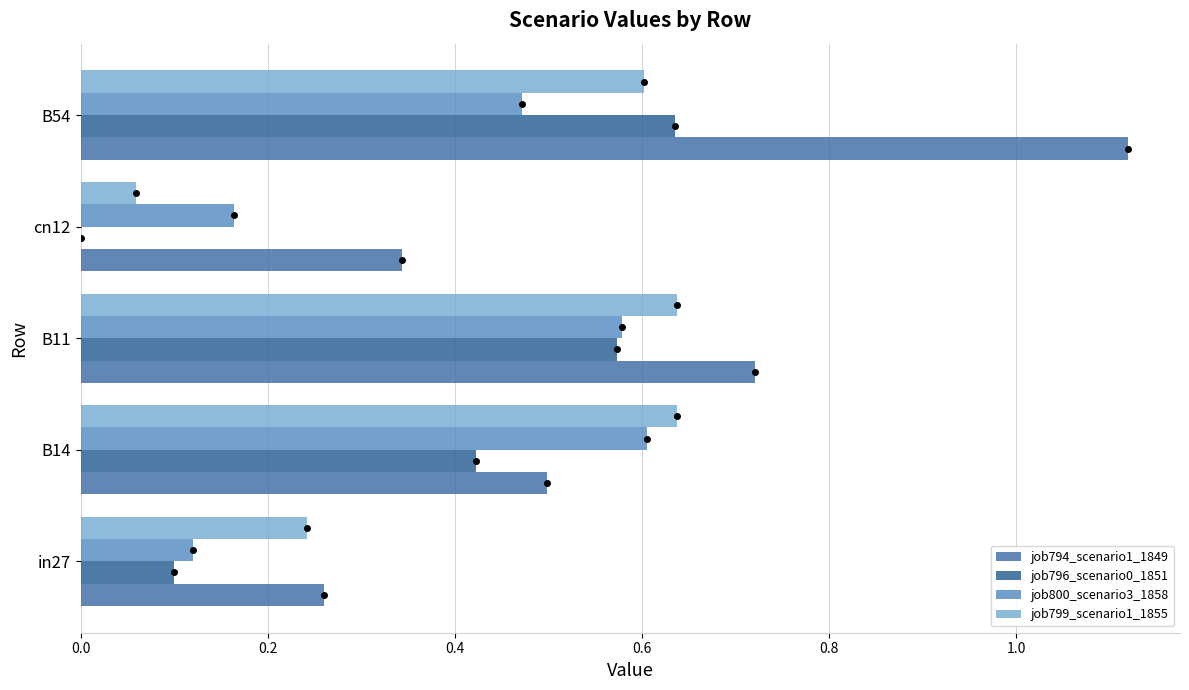

Which series has the largest total across all categories?

job794_scenario1_1849